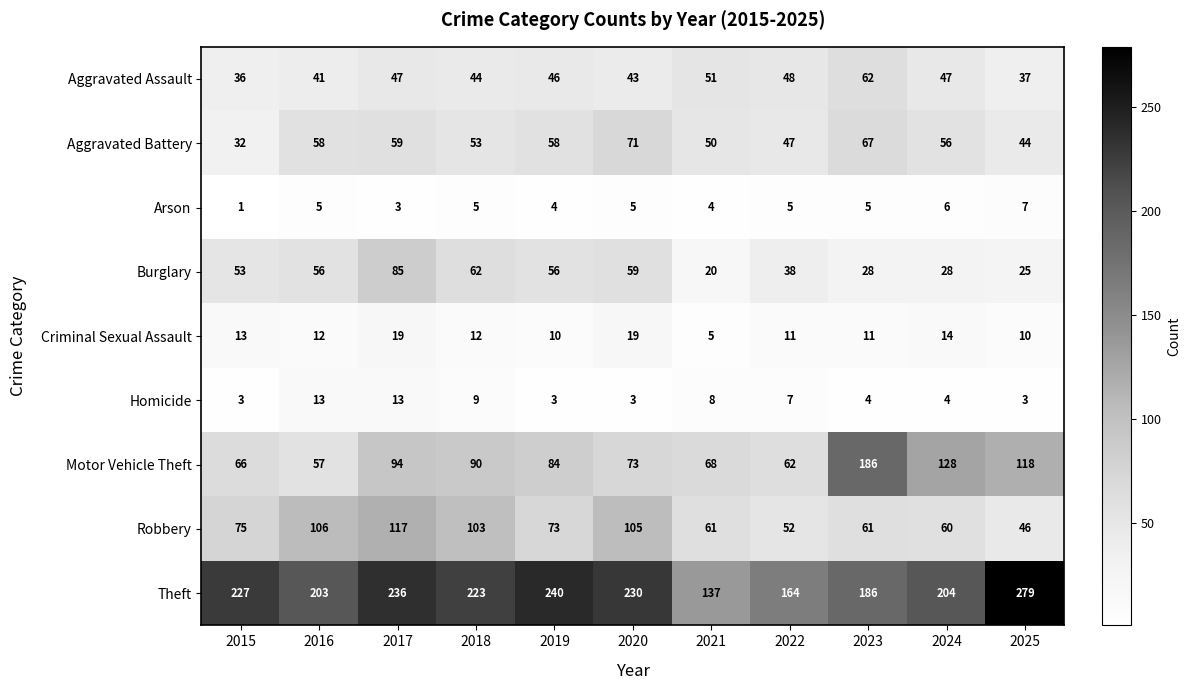

What is the approximate value of Burglary at 2019, to the nearest 10?

60